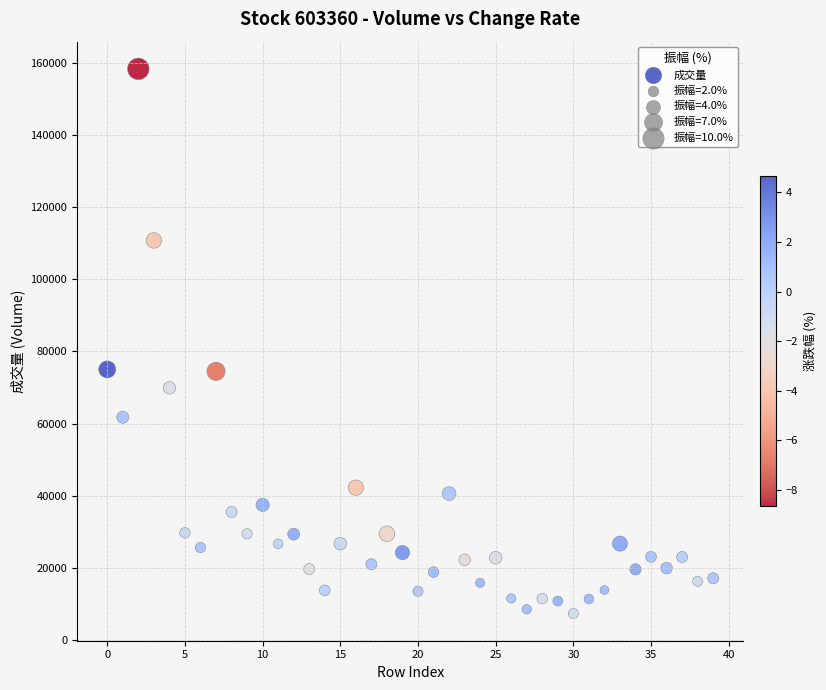

What is the range of Y values (max minus min)?

151001